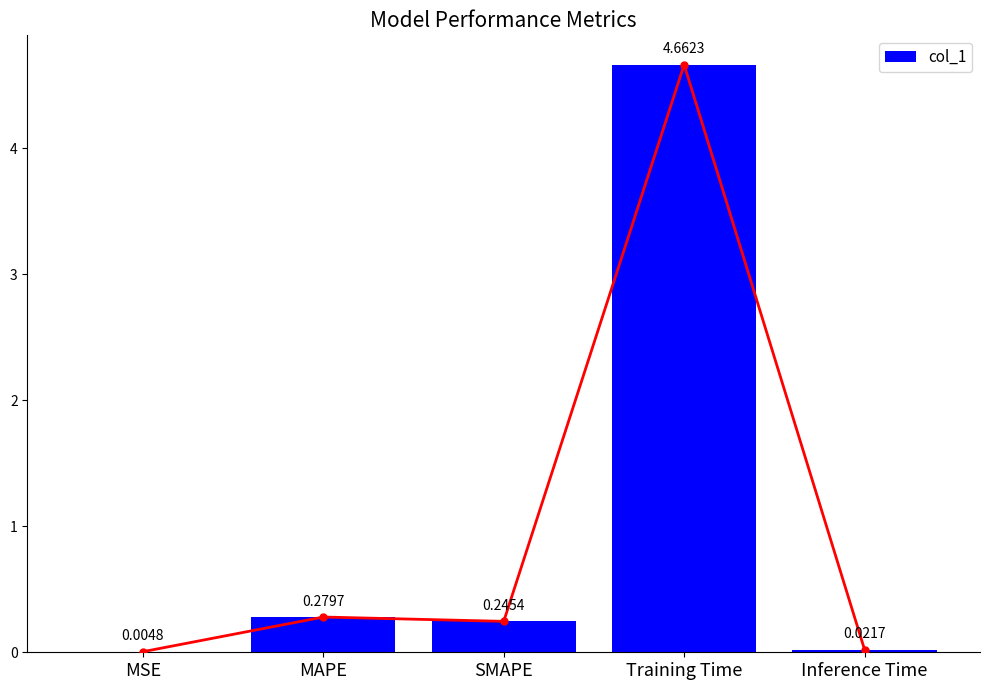

What position from the left is Training Time?

4